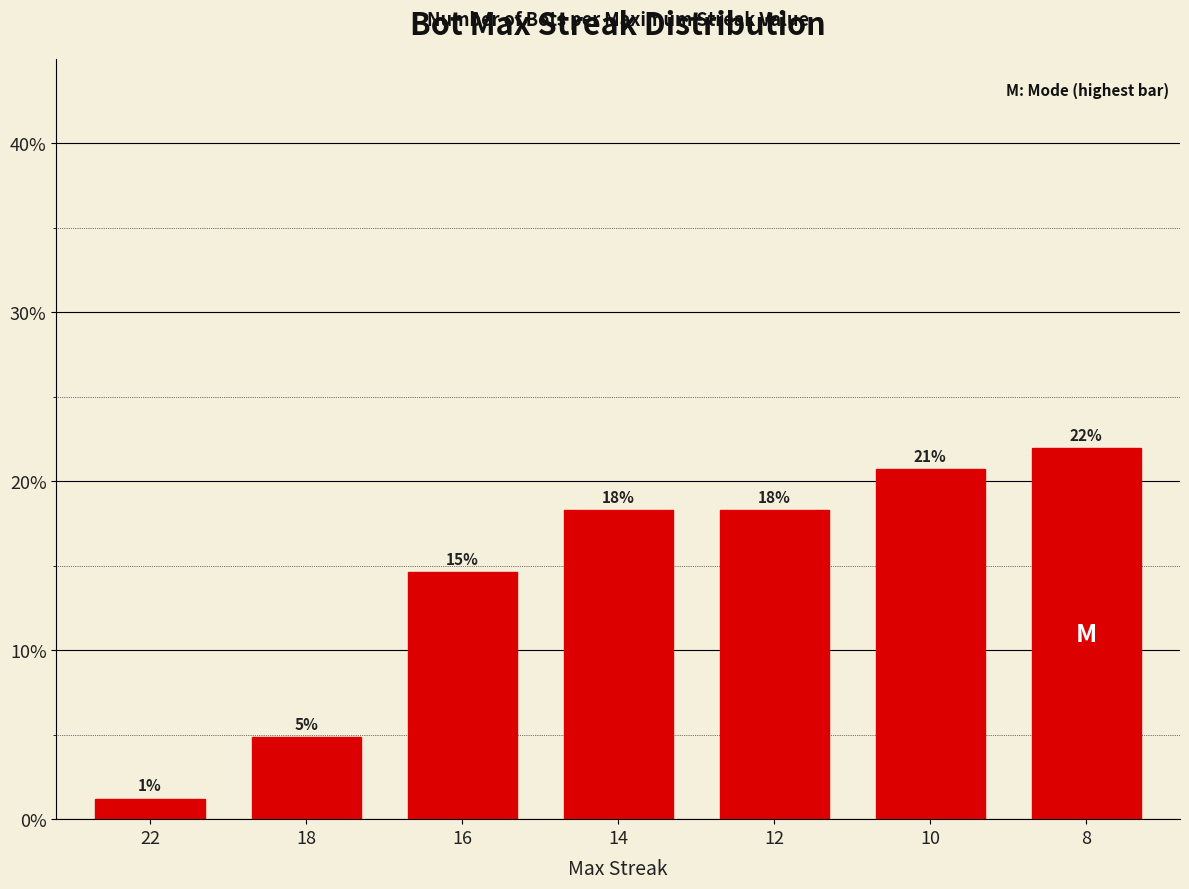

Rank the categories by value from highest to lowest.

8, 10, 14, 12, 16, 18, 22